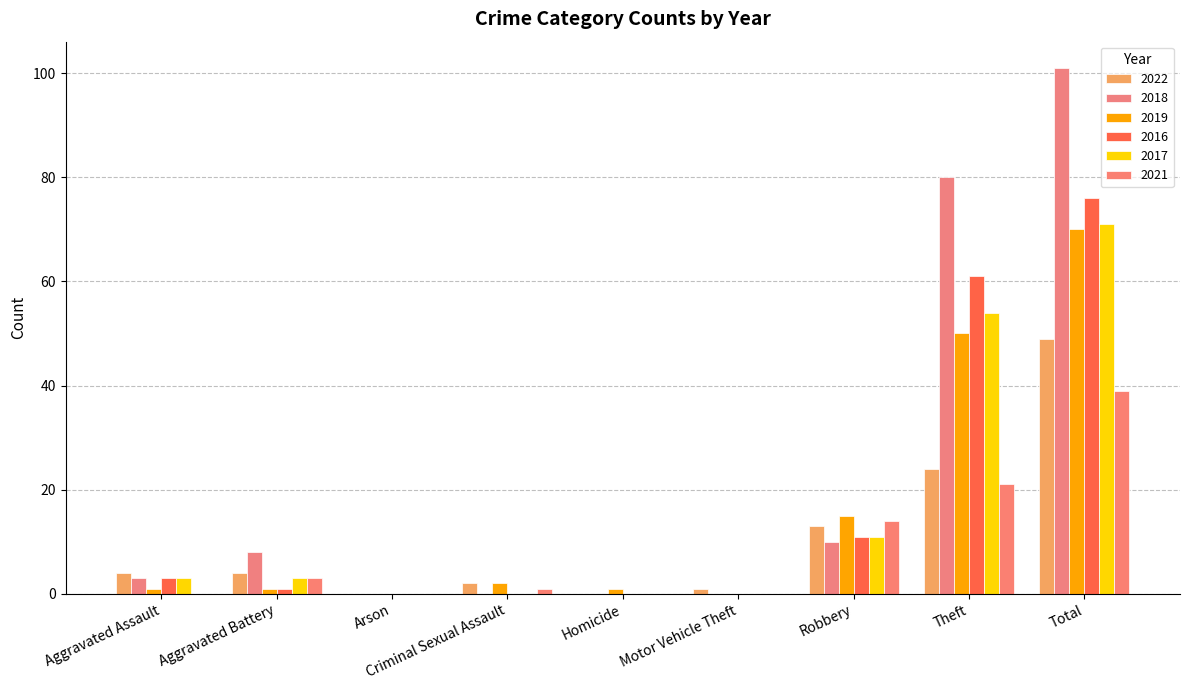

Between Aggravated Battery and Robbery, which series saw the biggest shift?

2019